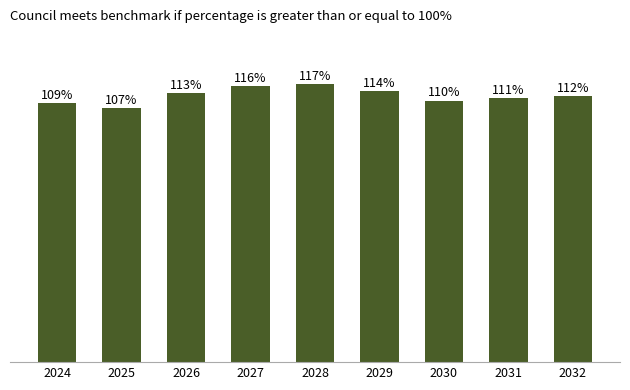

List the labels in order of value, smallest first.

2025, 2024, 2030, 2031, 2032, 2026, 2029, 2027, 2028